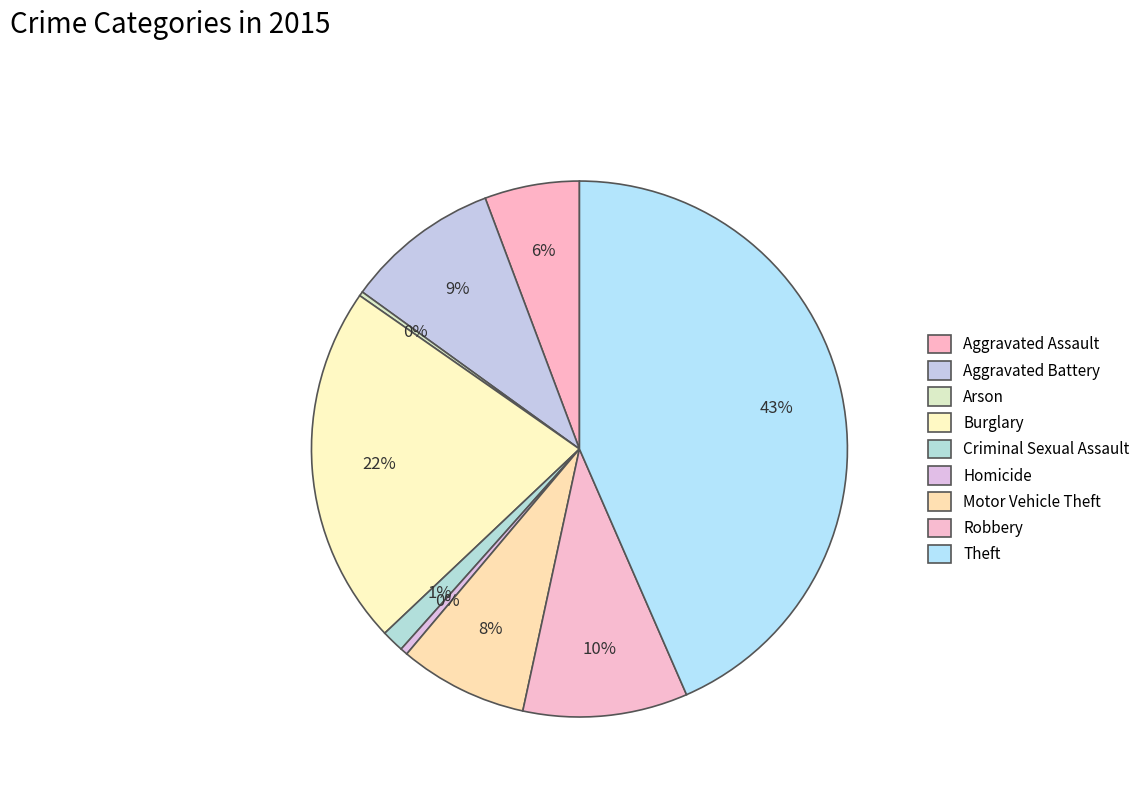

To the nearest percent, what is the difference between the largest and smallest slice percentages?

43%